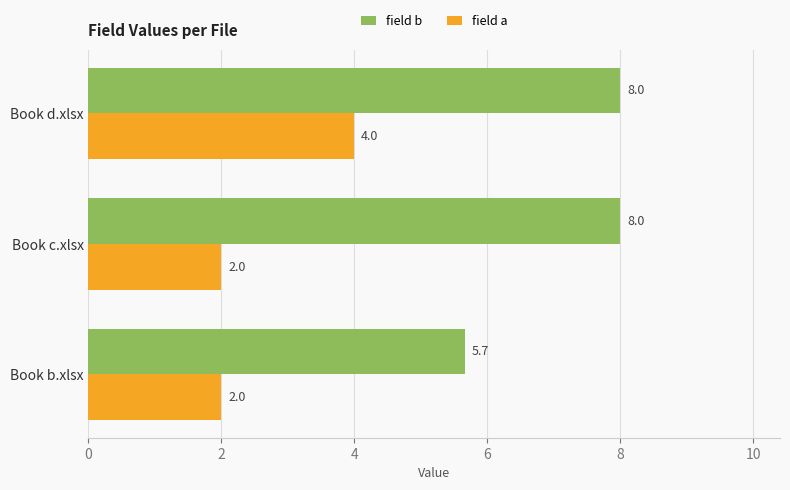

What is the difference between the maximum and minimum values in the field a series?

2.0